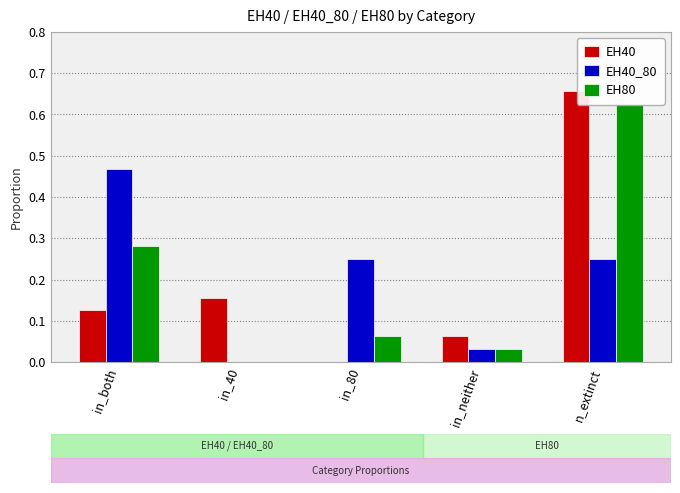

What are all the series names shown in the legend?

EH40, EH40_80, EH80